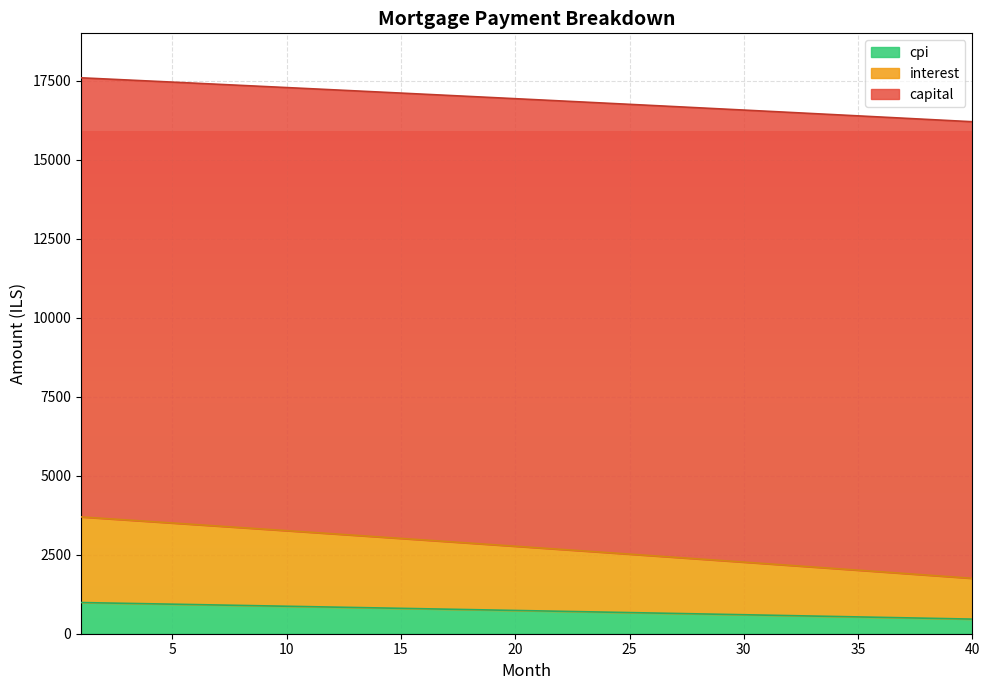

The value of cpi at 30 is 601.1. True or false?

True